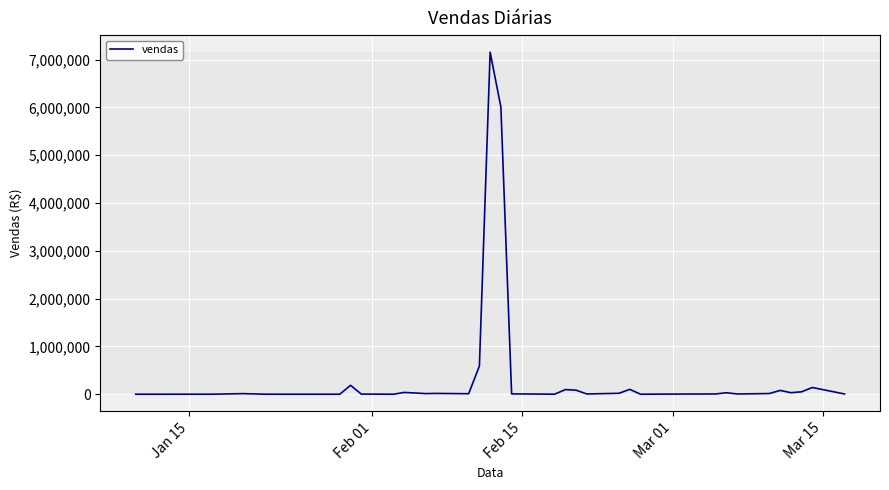

What is the maximum value shown in the chart?

7156868.1